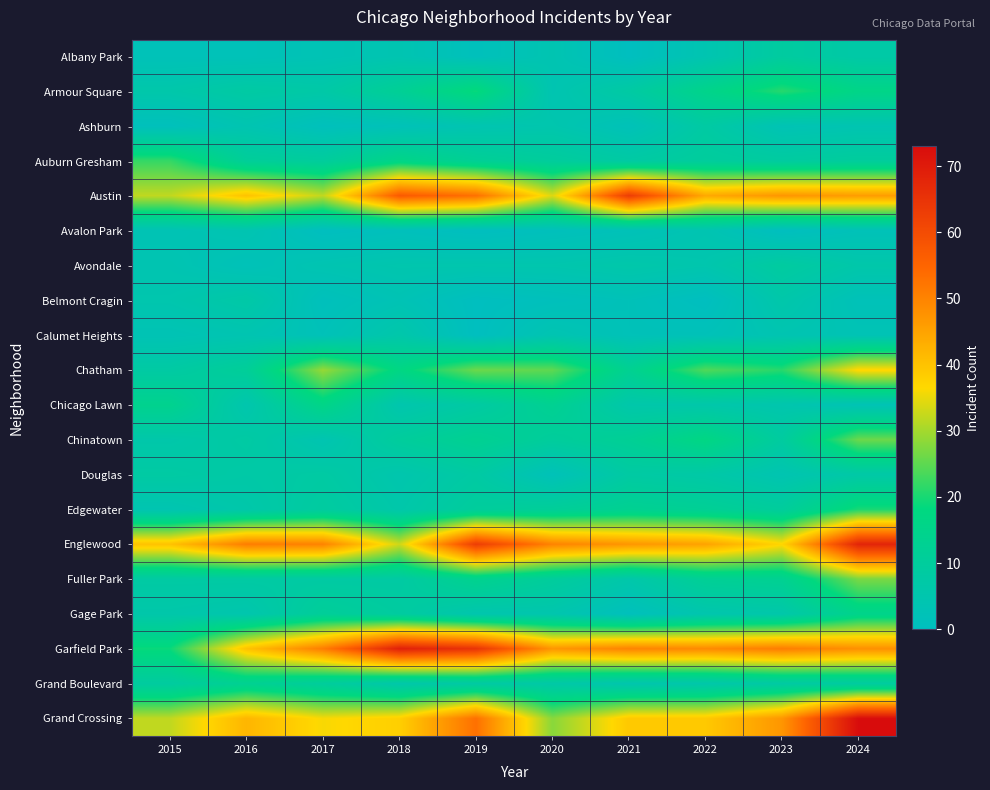

Which has a higher value, 2023 or 2019?

2023